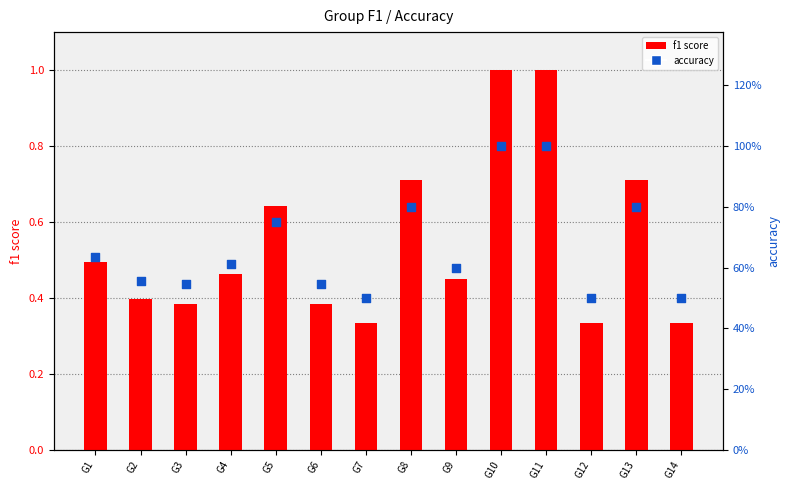

Is the value of accuracy at G3 greater than the value of f1 at G1?

Yes